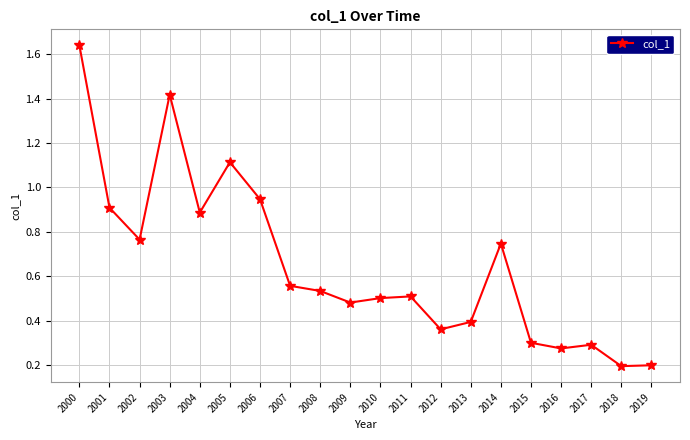

Where is the first local minimum?

2002